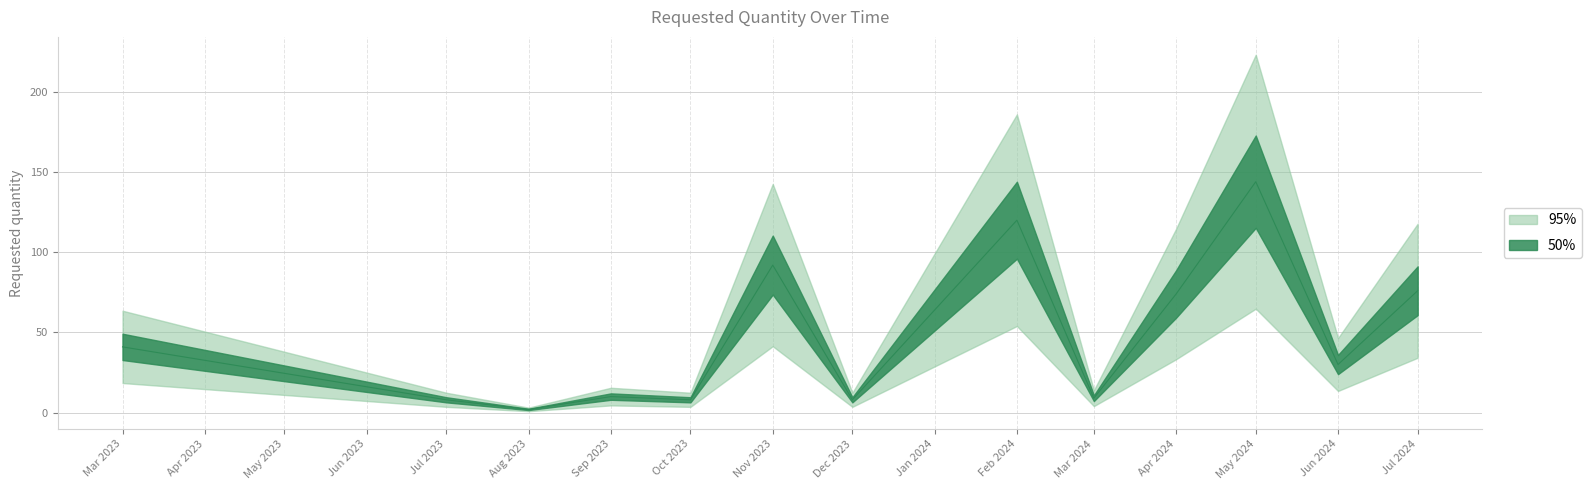

Where is the data nearest to the value 73?

Apr 2024